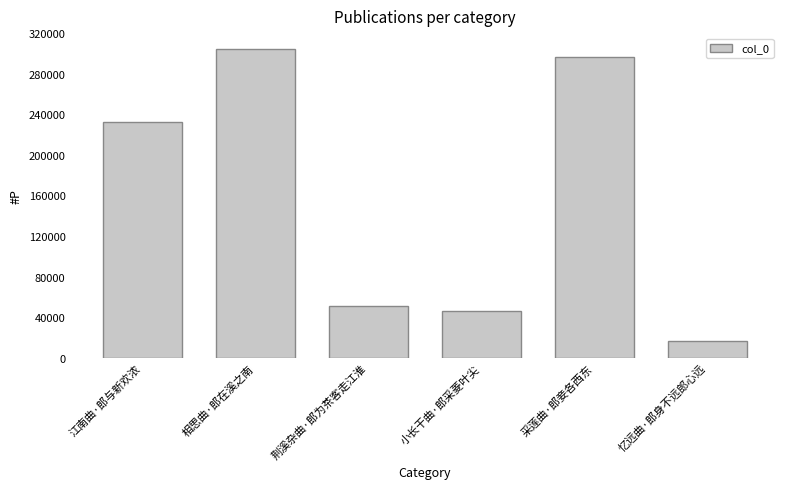

Reading left to right, what are all the values shown in this chart?

232911	304833	51485	47051	297253	17182